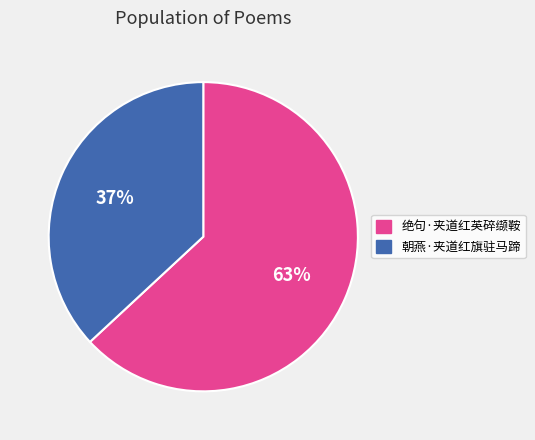

Is the sum of 绝句·夹道红英碎缬鞍 and 朝燕·夹道红旗驻马蹄 greater than half?

Yes